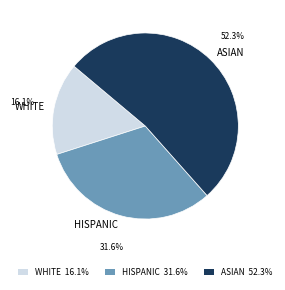

Which has a higher value, ASIAN or HISPANIC?

ASIAN